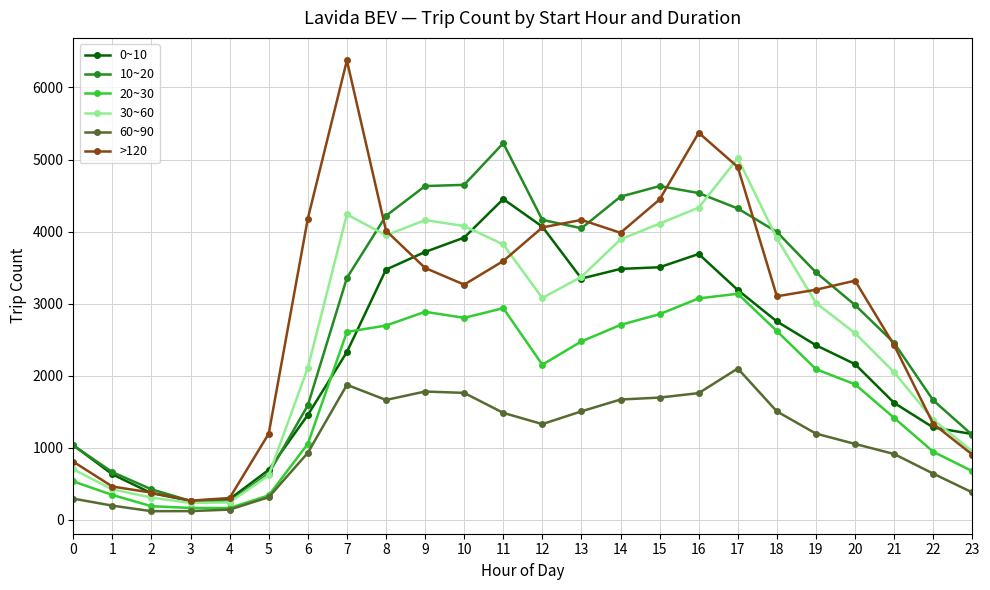

True or false: 0~10 and 60~90 cross at least once.

False